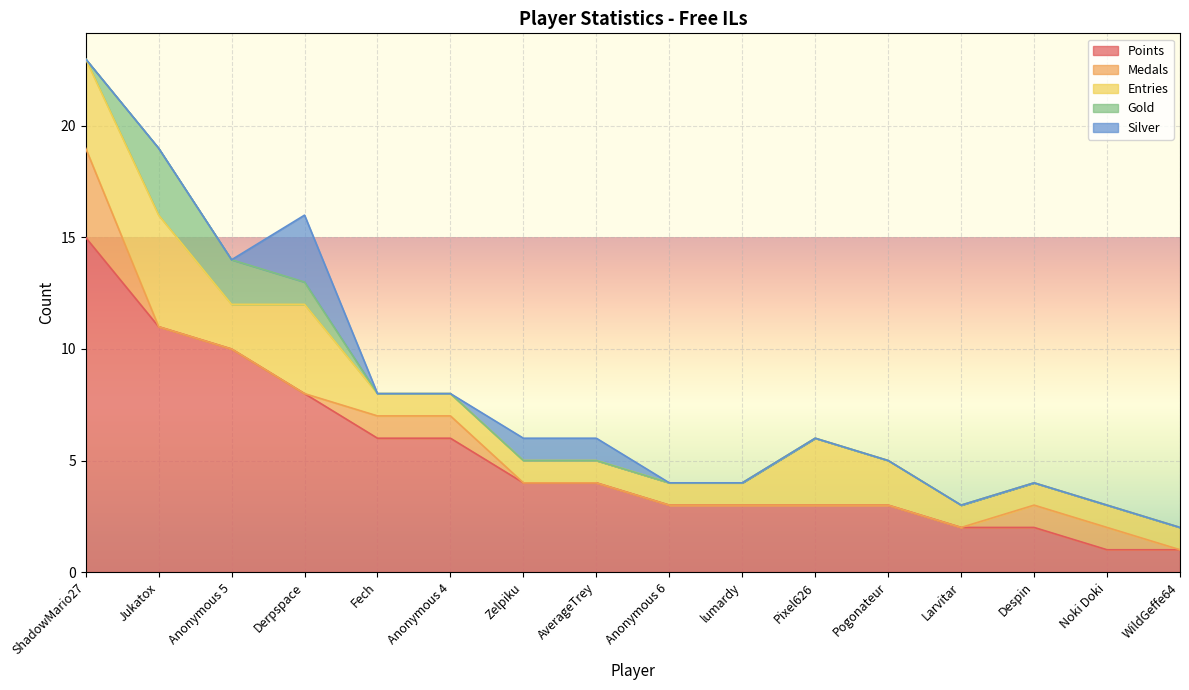

How many data points in Entries are above 1?

6